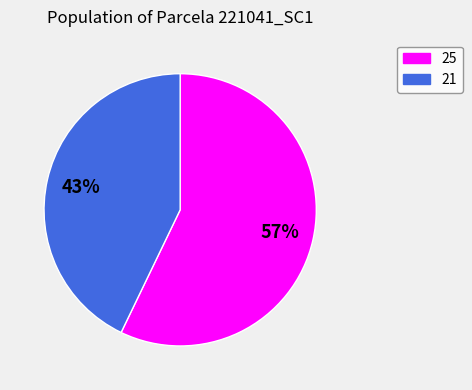

Do 21 and 25 together represent more than half of the pie?

Yes